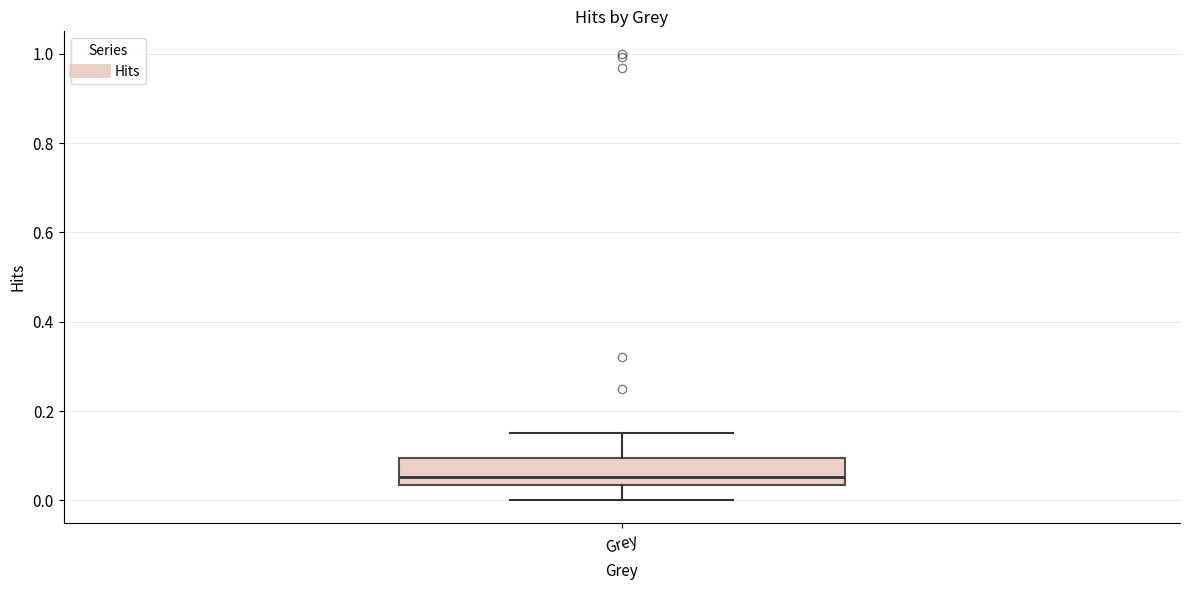

Transcribe this box plot: give where the median line is, the range the box spans, and where the two whiskers end, as read against the y-axis. The values are not printed on the chart, so give them approximately, as read against the axis.

median 0.06, box 0.04 to 0.10, whiskers 0.00 to 0.16